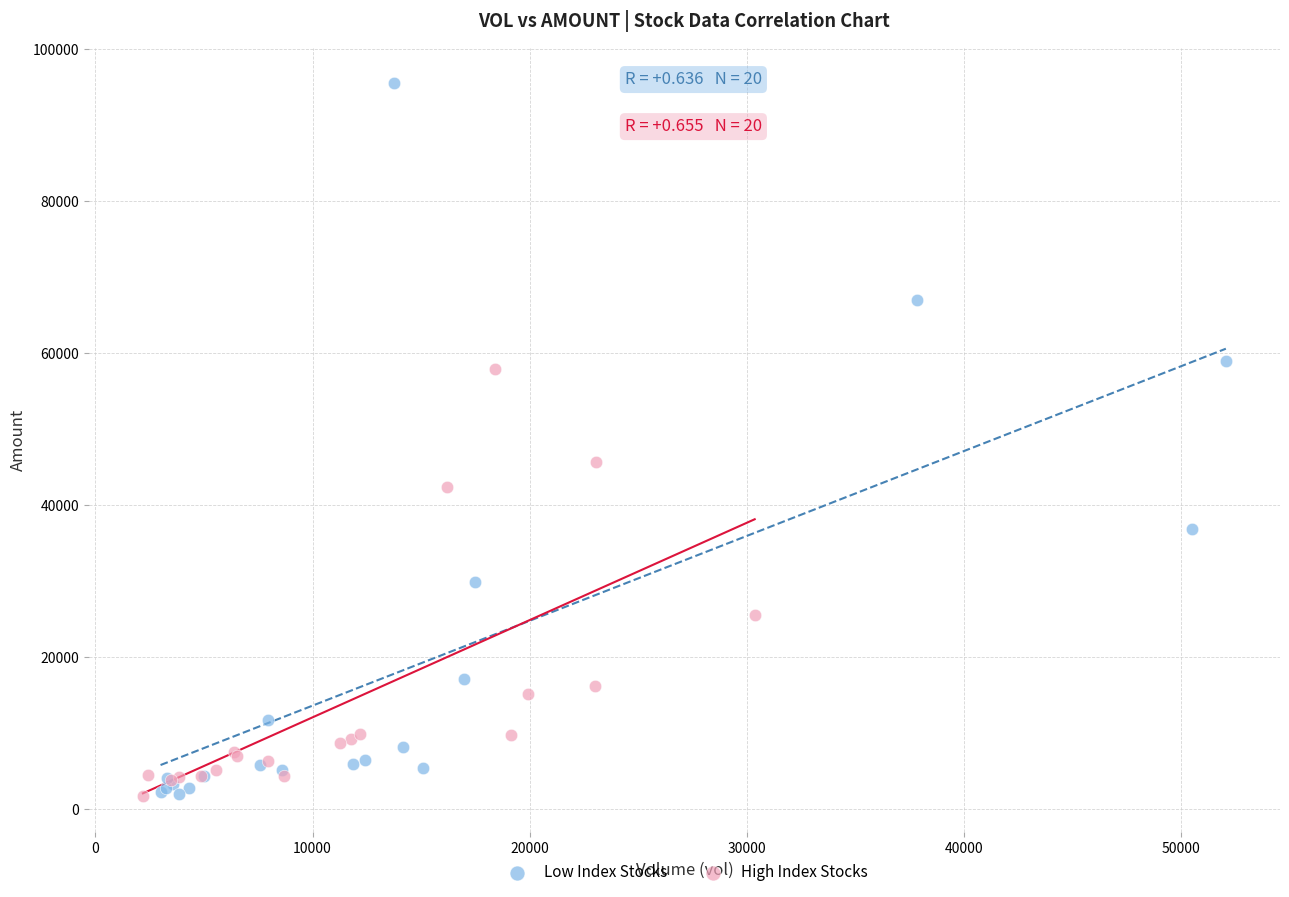

What are all the series names shown in the legend?

Low Index Stocks, High Index Stocks